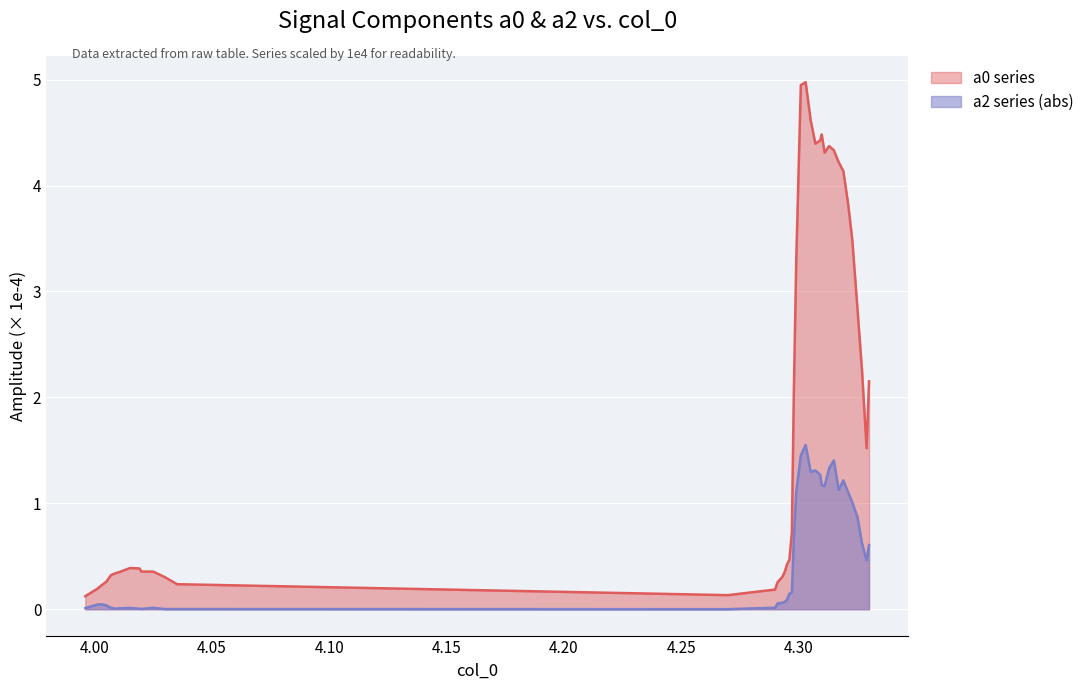

What is the difference between the maximum and minimum values in the a2 series (abs) series?

1.6